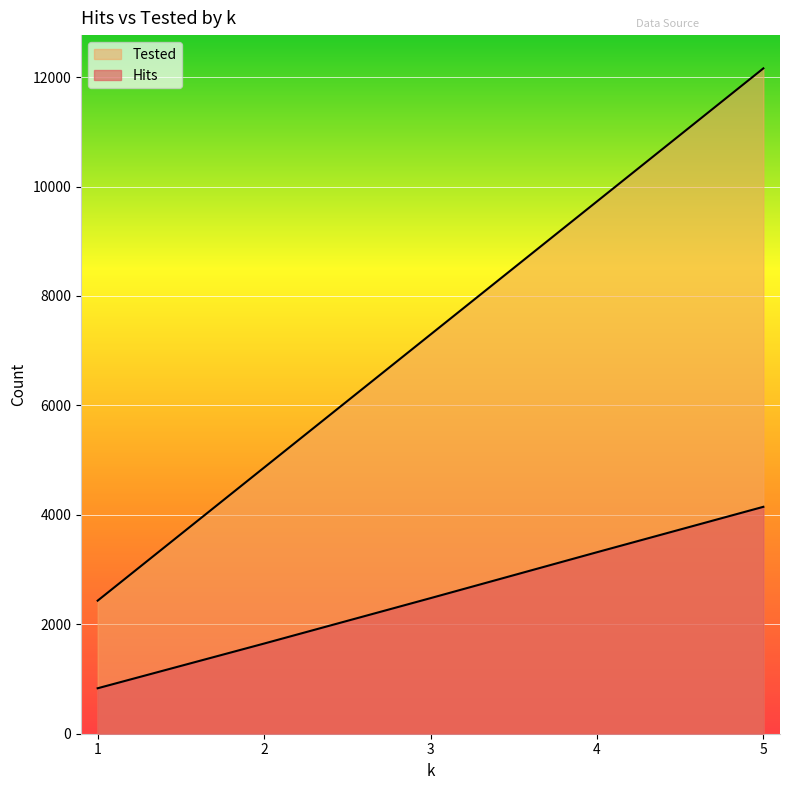

What is the approximate value of Hits at 2, to the nearest 100?

1600